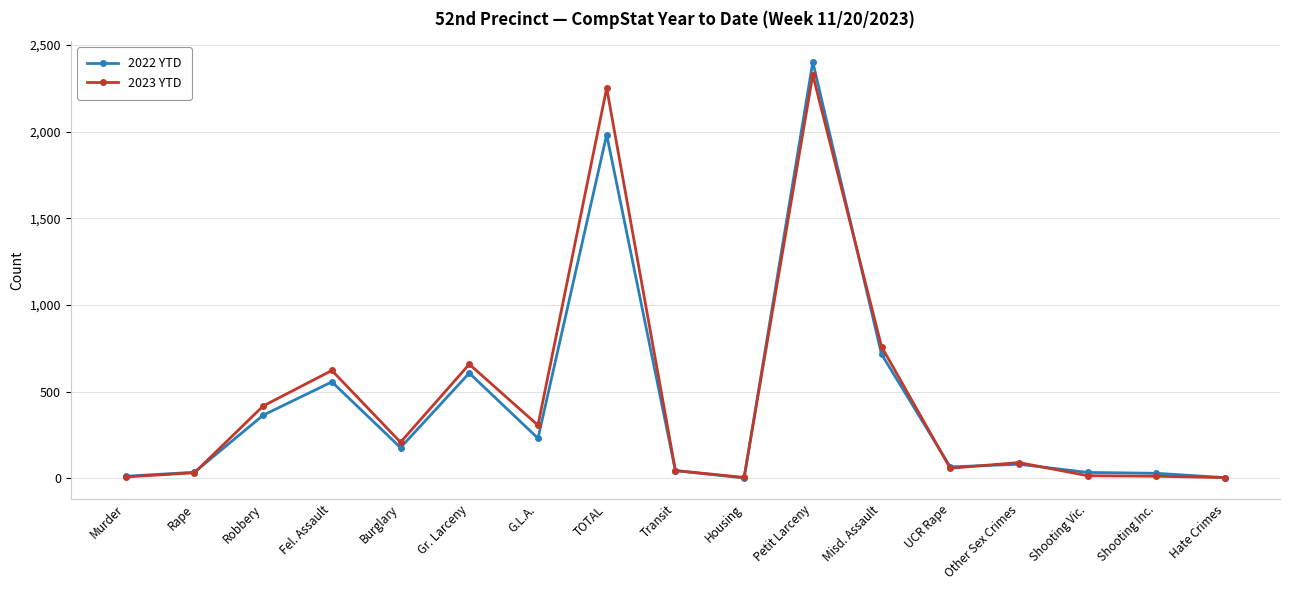

True or false: 2022 YTD has a value of 177 at Burglary.

True